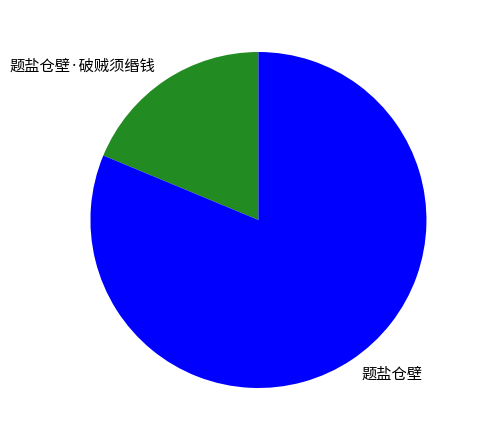

Count the number of slices in the pie.

2